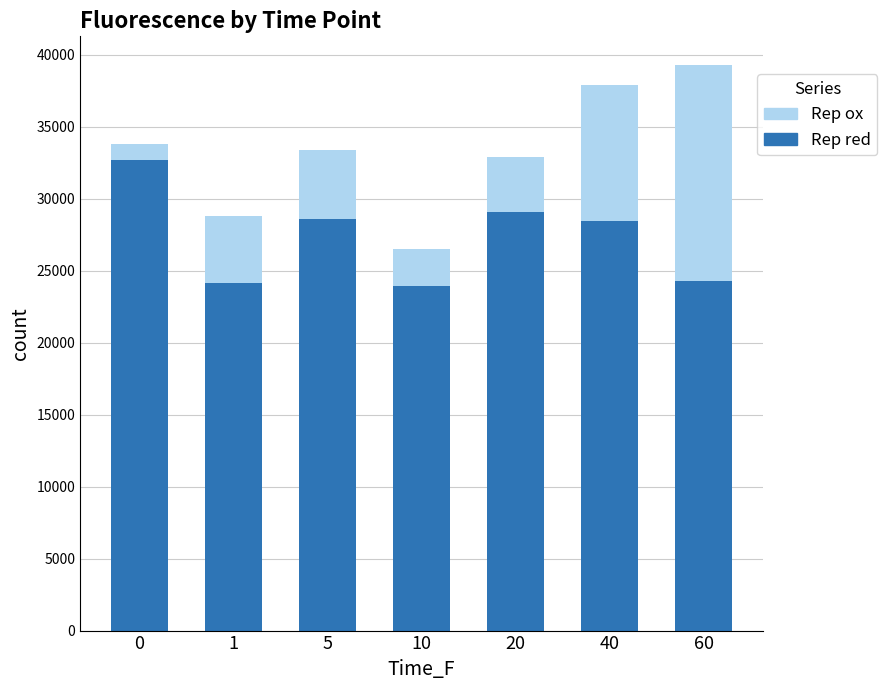

True or false: Rep red has a value of 18500.1 at 20.

False